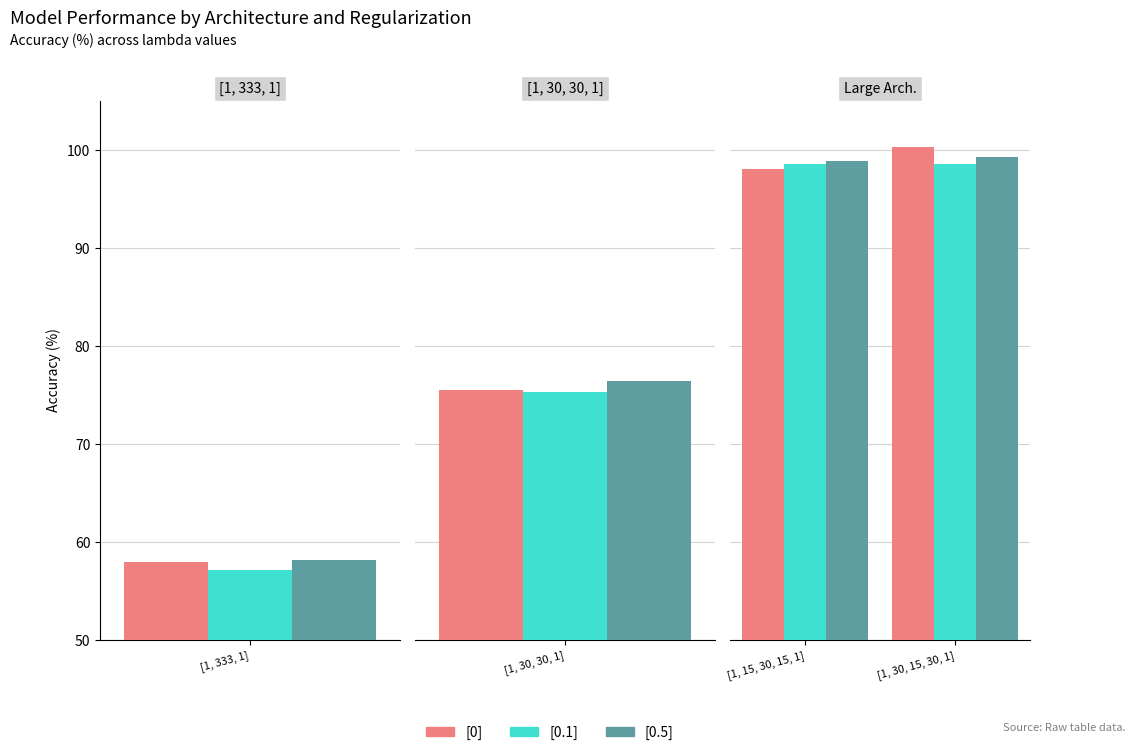

Which series has the widest spread of values?

[0]